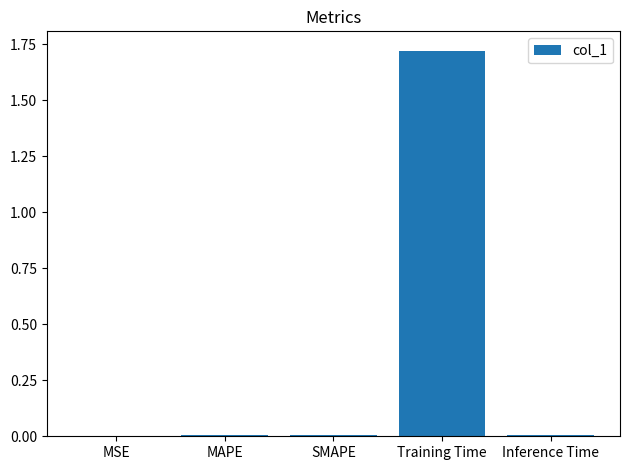

True or false: the data shows 0.0 at Inference Time.

True